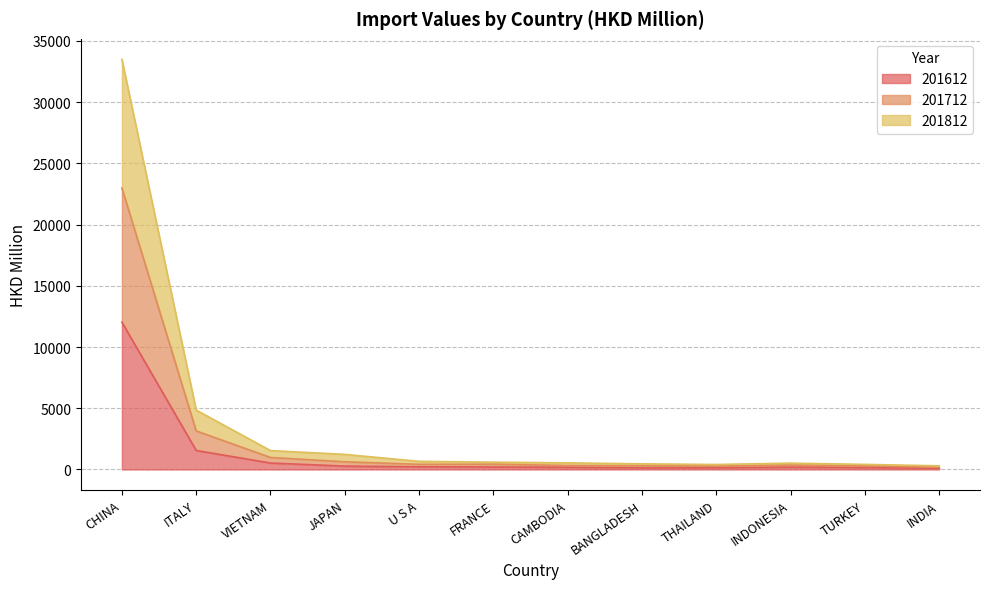

What are all the series names shown in the legend?

201612, 201712, 201812